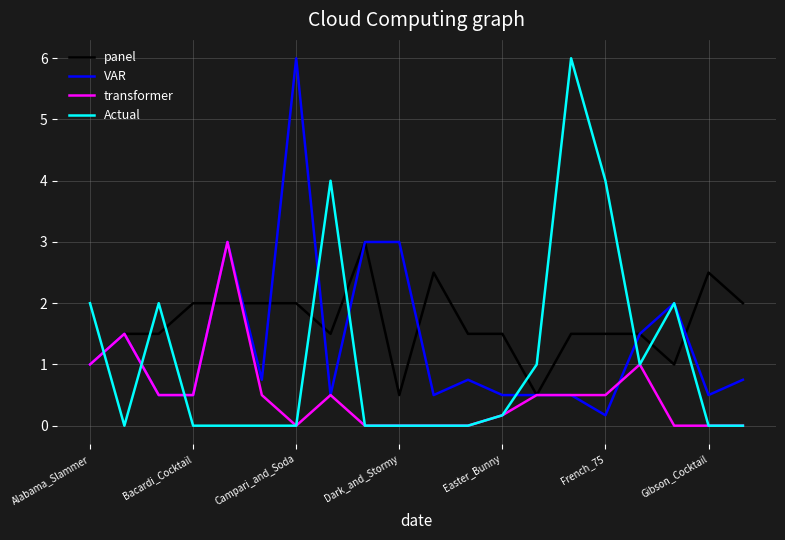

What is the maximum value shown in the chart?

6.0